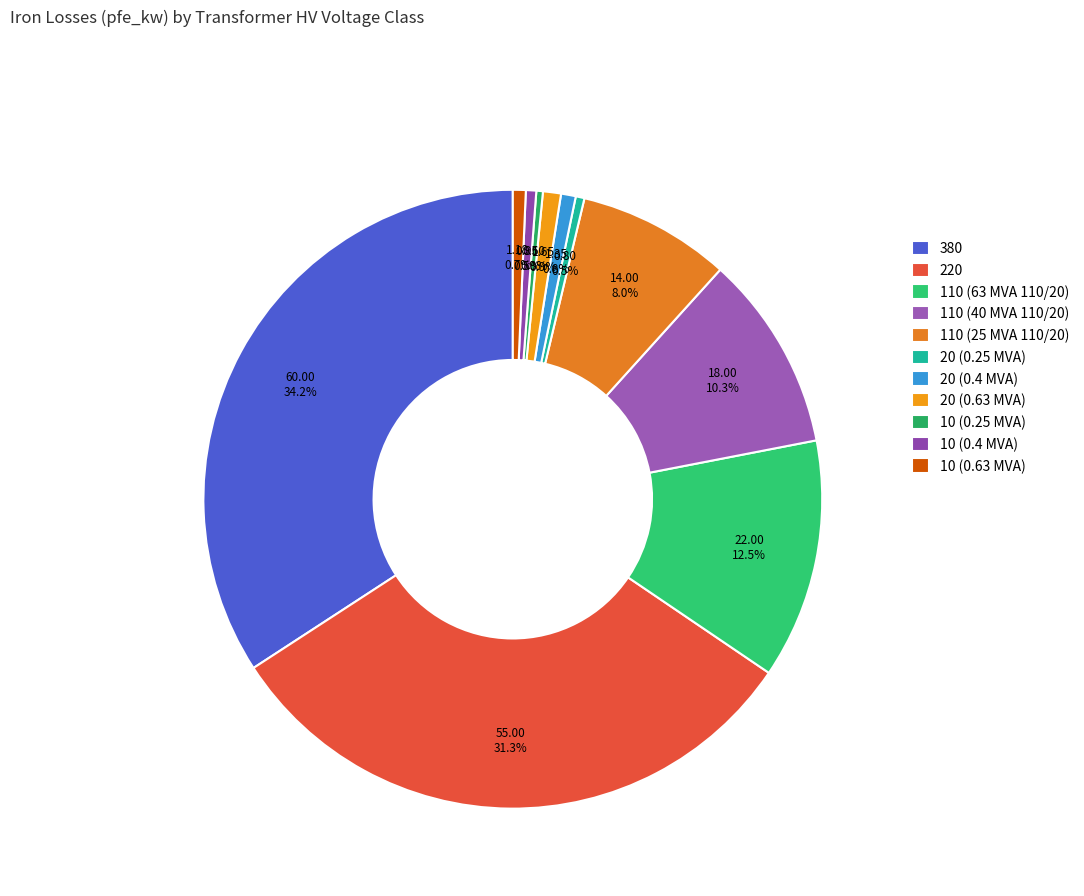

To the nearest percent, what portion does 110 (63 MVA 110/20) represent?

13%